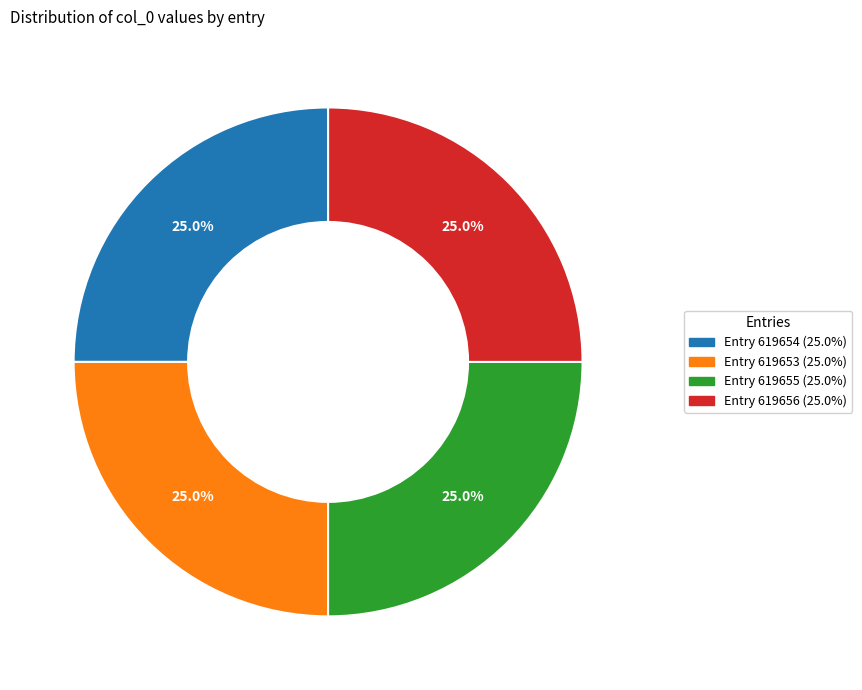

Is there any slice that represents more than half of the pie?

No